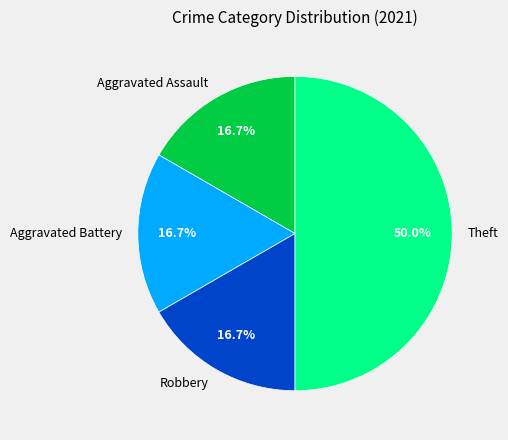

What percentage is the Robbery slice, to the nearest percent?

17%